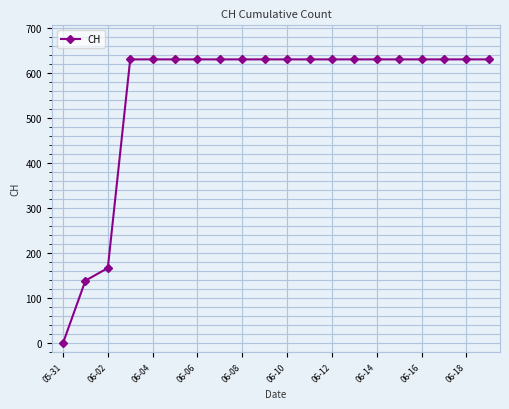

What is the sum of all values?

11033